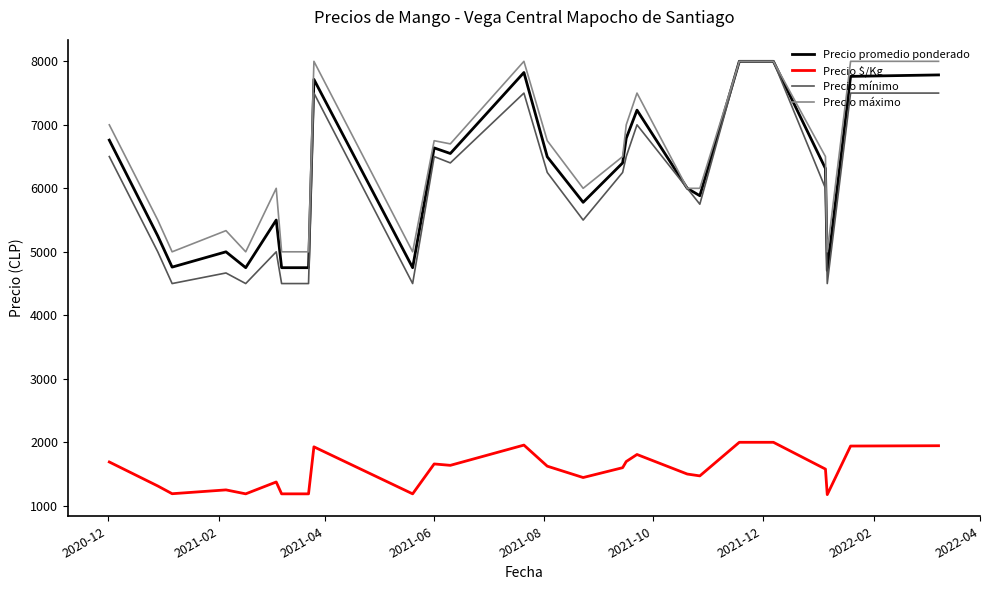

Which series has the widest spread of values?

Precio mínimo